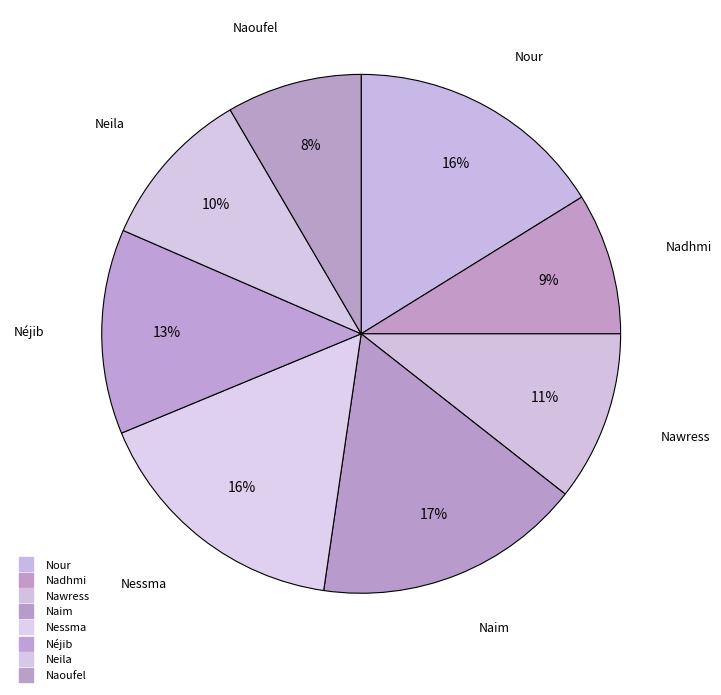

What is the smallest slice in the pie chart?

Naoufel